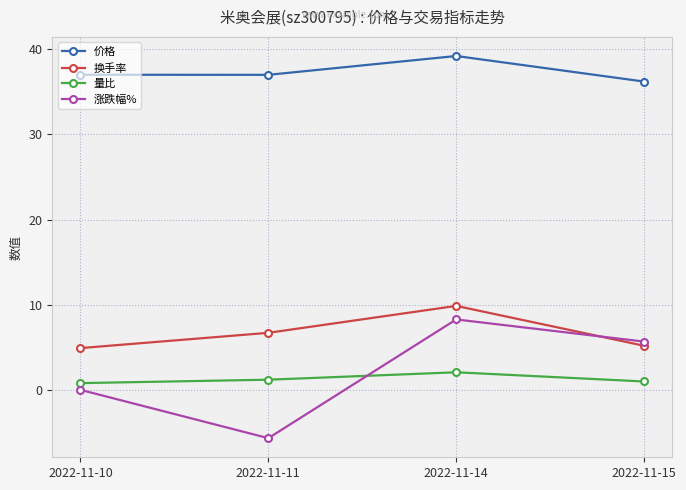

How many series are shown in this chart?

4